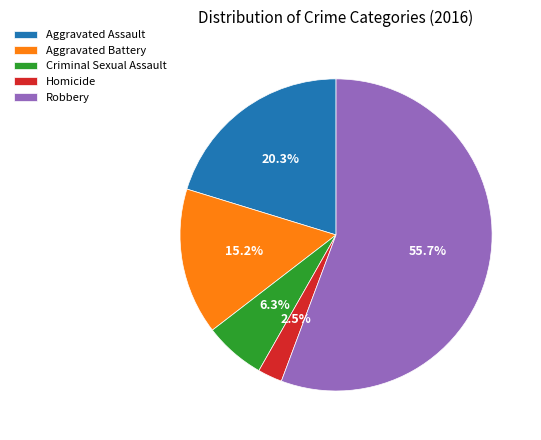

Rank the categories by value from highest to lowest.

Robbery, Aggravated Assault, Aggravated Battery, Criminal Sexual Assault, Homicide